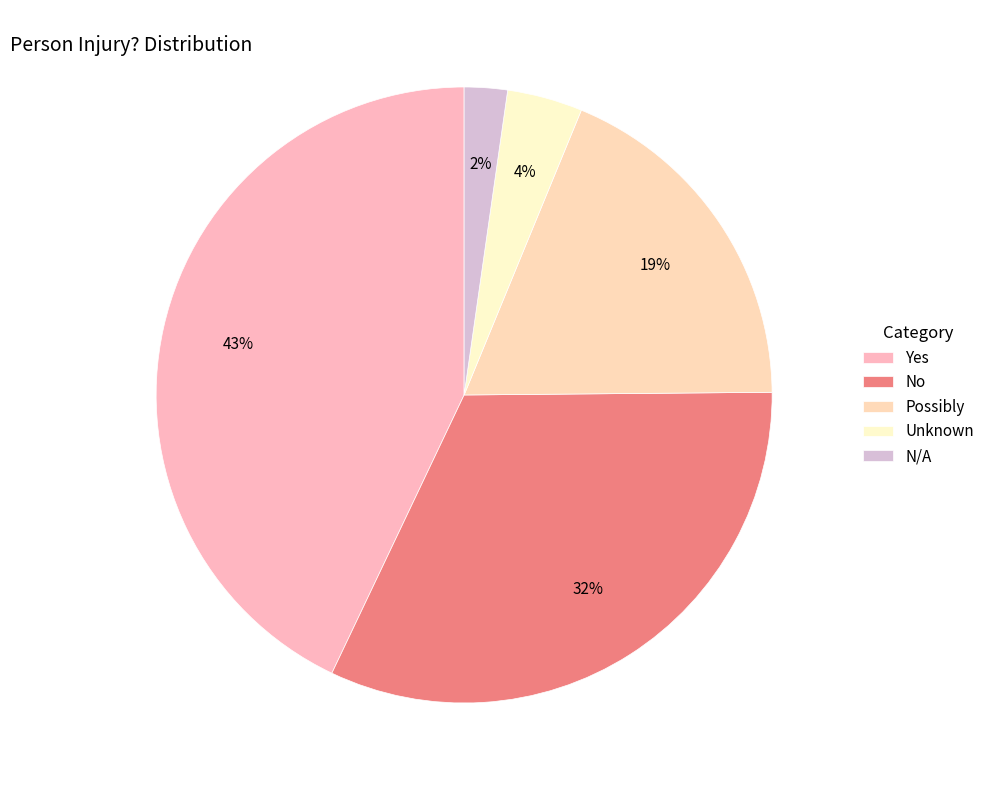

Which category has the biggest portion of the pie?

Yes